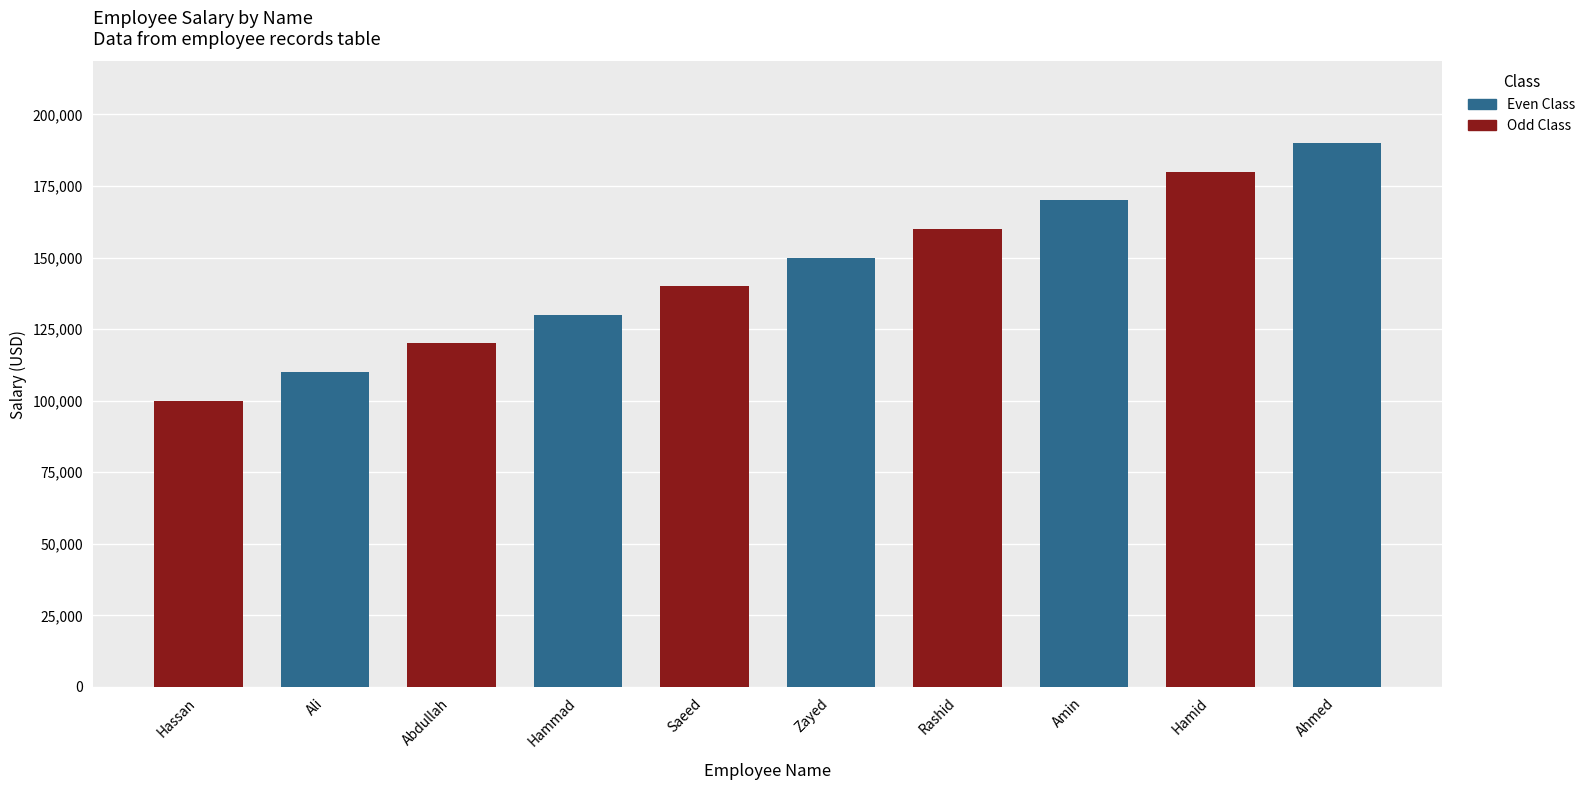

At how many categories does at least one series exceed 161091?

2